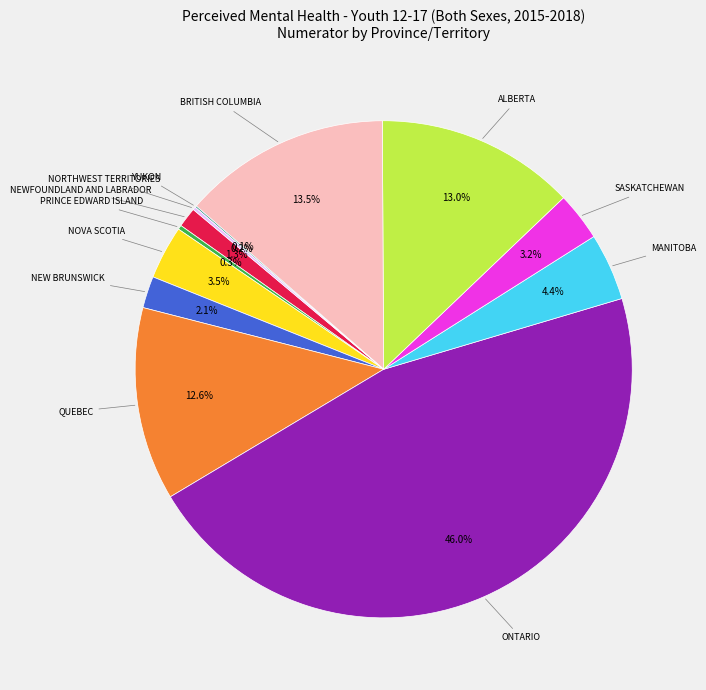

Is there a majority slice in this chart?

No